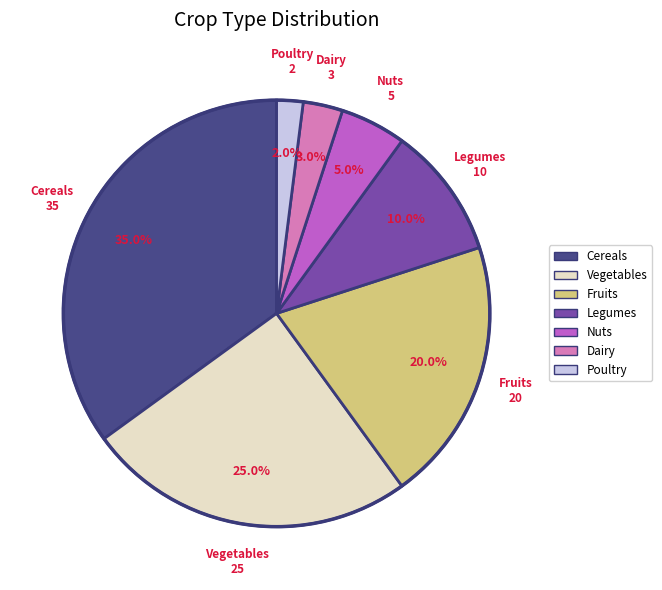

What percentage do Poultry and Legumes together represent?

12.0%